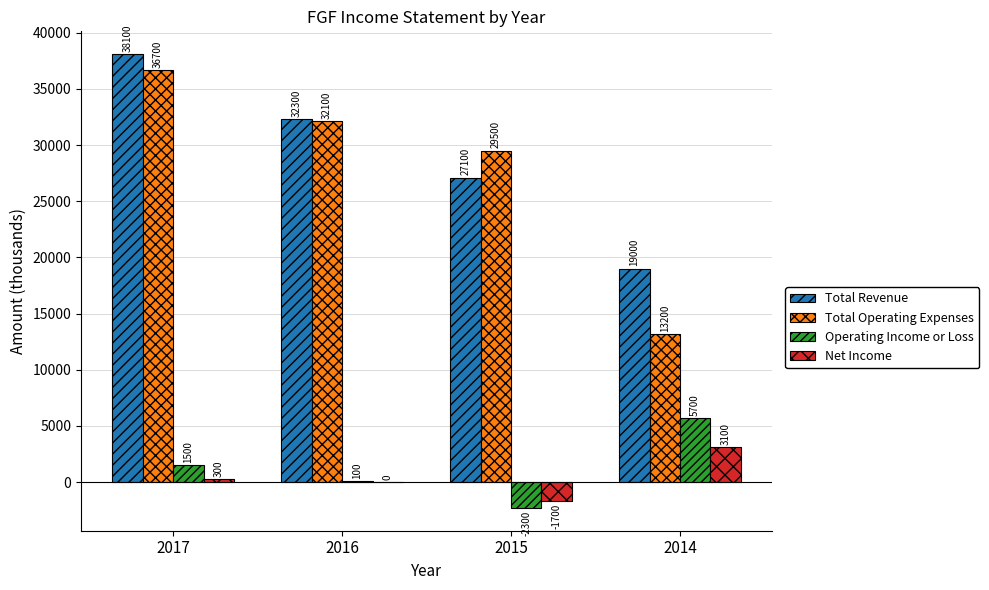

Between 2017 and 2015, which series saw the biggest shift?

Total Revenue